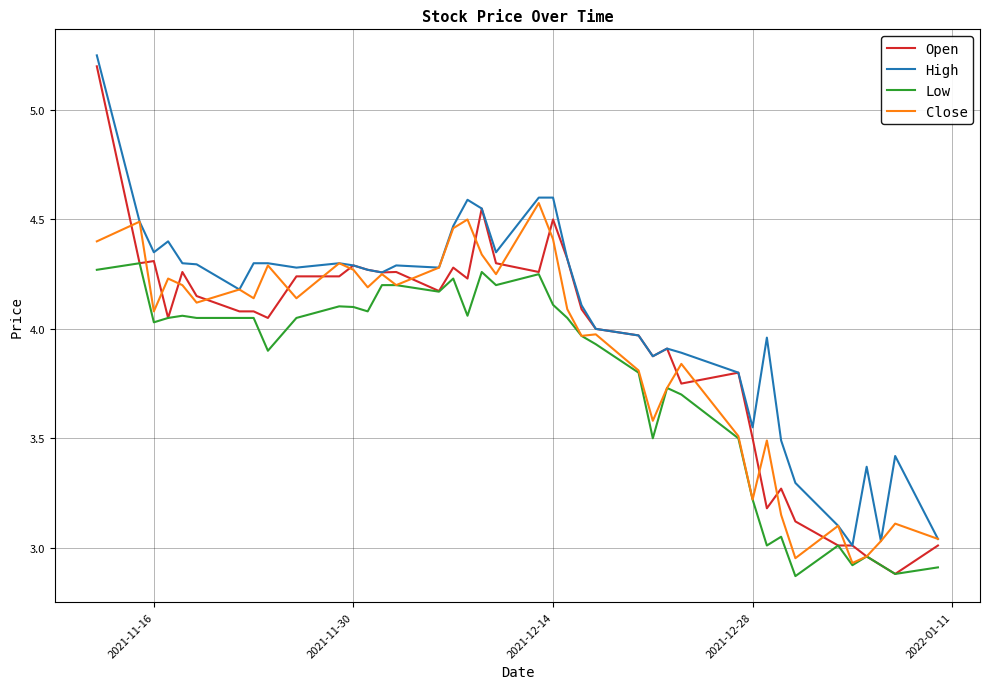

What is the sum of all Open values?

156.9